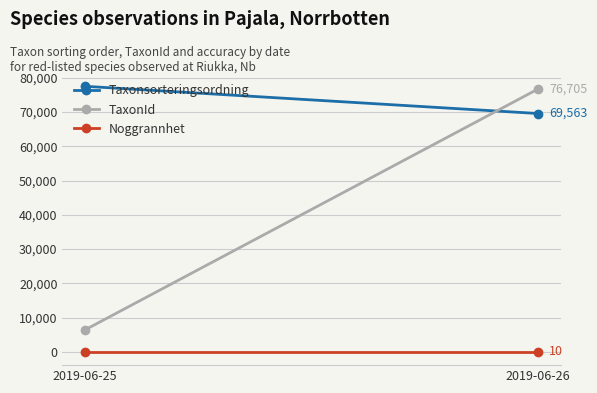

Reading left to right, list all the values displayed in this chart.

Taxonsorteringsordning: 2019-06-25=77506	2019-06-26=69563
TaxonId: 2019-06-25=6425	2019-06-26=76705
Noggrannhet: 2019-06-25=10	2019-06-26=10